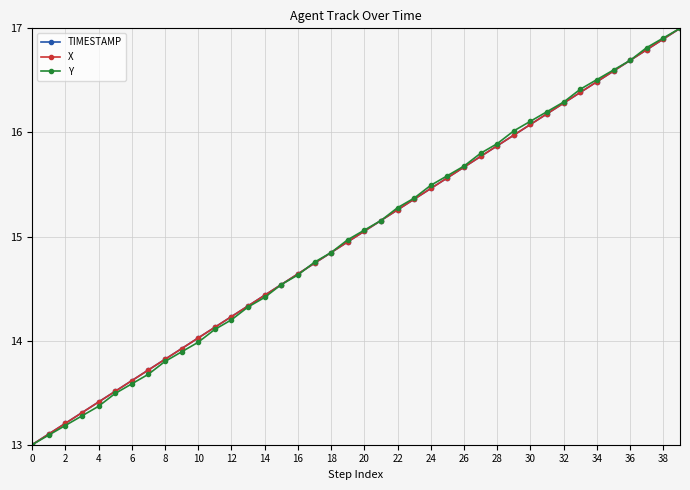

True or false: TIMESTAMP has more than 2 points higher than both neighbors.

False